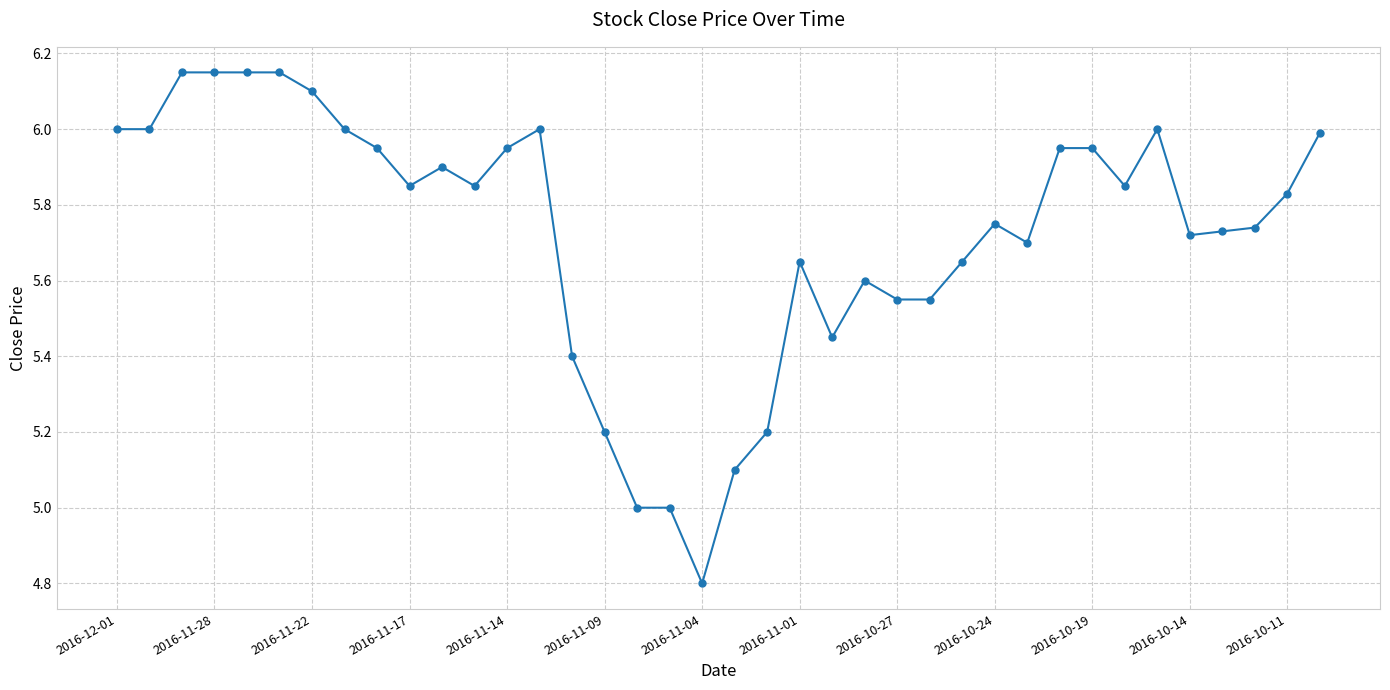

True or false: there are more than 2 points higher than both neighbors.

True